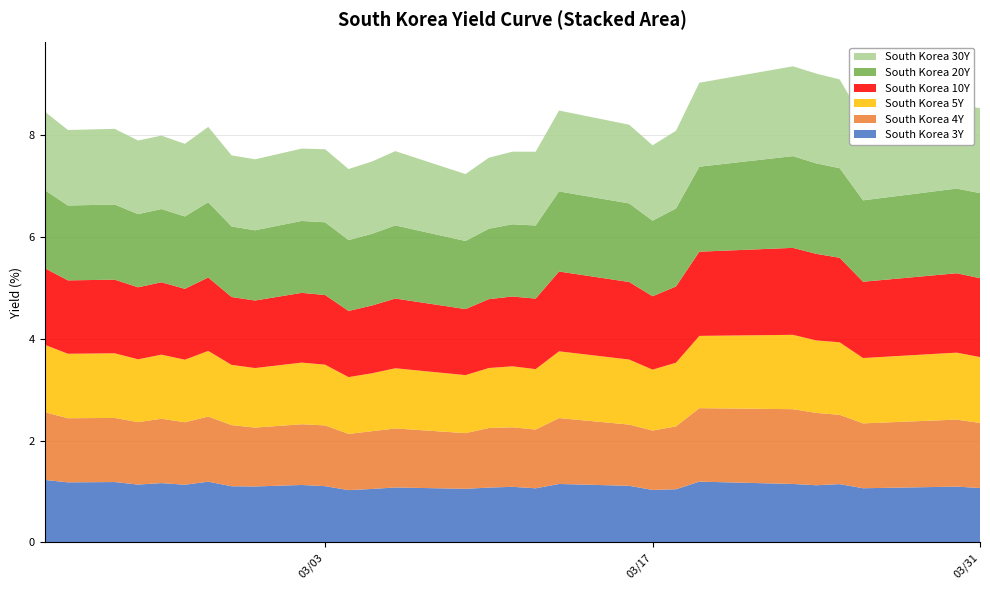

Reading left to right, what are all the values shown in this chart?

South Korea 3Y: 2020-02-20=1.2	2020-02-21=1.2	2020-02-23=1.2	2020-02-24=1.1	2020-02-25=1.2	2020-02-26=1.1	2020-02-27=1.2	2020-02-28=1.1	2020-02-29=1.1	2020-03-02=1.1	2020-03-03=1.1	2020-03-04=1.0	2020-03-05=1.1	2020-03-06=1.1	2020-03-09=1.1	2020-03-10=1.1	2020-03-11=1.1	2020-03-12=1.1	2020-03-13=1.1	2020-03-16=1.1	2020-03-17=1.0	2020-03-18=1.0	2020-03-19=1.2	2020-03-23=1.1	2020-03-24=1.1	2020-03-25=1.1	2020-03-26=1.1	2020-03-30=1.1	2020-03-31=1.1
South Korea 4Y: 2020-02-20=1.3	2020-02-21=1.3	2020-02-23=1.3	2020-02-24=1.2	2020-02-25=1.3	2020-02-26=1.2	2020-02-27=1.3	2020-02-28=1.2	2020-02-29=1.2	2020-03-02=1.2	2020-03-03=1.2	2020-03-04=1.1	2020-03-05=1.1	2020-03-06=1.2	2020-03-09=1.1	2020-03-10=1.2	2020-03-11=1.2	2020-03-12=1.2	2020-03-13=1.3	2020-03-16=1.2	2020-03-17=1.2	2020-03-18=1.2	2020-03-19=1.4	2020-03-23=1.5	2020-03-24=1.4	2020-03-25=1.4	2020-03-26=1.3	2020-03-30=1.3	2020-03-31=1.3
South Korea 5Y: 2020-02-20=1.3	2020-02-21=1.3	2020-02-23=1.3	2020-02-24=1.2	2020-02-25=1.3	2020-02-26=1.2	2020-02-27=1.3	2020-02-28=1.2	2020-02-29=1.2	2020-03-02=1.2	2020-03-03=1.2	2020-03-04=1.1	2020-03-05=1.1	2020-03-06=1.2	2020-03-09=1.1	2020-03-10=1.2	2020-03-11=1.2	2020-03-12=1.2	2020-03-13=1.3	2020-03-16=1.3	2020-03-17=1.2	2020-03-18=1.3	2020-03-19=1.4	2020-03-23=1.5	2020-03-24=1.4	2020-03-25=1.4	2020-03-26=1.3	2020-03-30=1.3	2020-03-31=1.3
South Korea 10Y: 2020-02-20=1.5	2020-02-21=1.4	2020-02-23=1.4	2020-02-24=1.4	2020-02-25=1.4	2020-02-26=1.4	2020-02-27=1.4	2020-02-28=1.3	2020-02-29=1.3	2020-03-02=1.4	2020-03-03=1.4	2020-03-04=1.3	2020-03-05=1.3	2020-03-06=1.4	2020-03-09=1.3	2020-03-10=1.4	2020-03-11=1.4	2020-03-12=1.4	2020-03-13=1.6	2020-03-16=1.5	2020-03-17=1.4	2020-03-18=1.5	2020-03-19=1.7	2020-03-23=1.7	2020-03-24=1.7	2020-03-25=1.7	2020-03-26=1.5	2020-03-30=1.6	2020-03-31=1.6
South Korea 20Y: 2020-02-20=1.5	2020-02-21=1.5	2020-02-23=1.5	2020-02-24=1.4	2020-02-25=1.4	2020-02-26=1.4	2020-02-27=1.5	2020-02-28=1.4	2020-02-29=1.4	2020-03-02=1.4	2020-03-03=1.4	2020-03-04=1.4	2020-03-05=1.4	2020-03-06=1.4	2020-03-09=1.3	2020-03-10=1.4	2020-03-11=1.4	2020-03-12=1.4	2020-03-13=1.6	2020-03-16=1.5	2020-03-17=1.5	2020-03-18=1.5	2020-03-19=1.7	2020-03-23=1.8	2020-03-24=1.8	2020-03-25=1.8	2020-03-26=1.6	2020-03-30=1.7	2020-03-31=1.7
South Korea 30Y: 2020-02-20=1.5	2020-02-21=1.5	2020-02-23=1.5	2020-02-24=1.4	2020-02-25=1.4	2020-02-26=1.4	2020-02-27=1.5	2020-02-28=1.4	2020-02-29=1.4	2020-03-02=1.4	2020-03-03=1.4	2020-03-04=1.4	2020-03-05=1.4	2020-03-06=1.5	2020-03-09=1.3	2020-03-10=1.4	2020-03-11=1.4	2020-03-12=1.4	2020-03-13=1.6	2020-03-16=1.5	2020-03-17=1.5	2020-03-18=1.5	2020-03-19=1.6	2020-03-23=1.8	2020-03-24=1.8	2020-03-25=1.7	2020-03-26=1.6	2020-03-30=1.7	2020-03-31=1.7